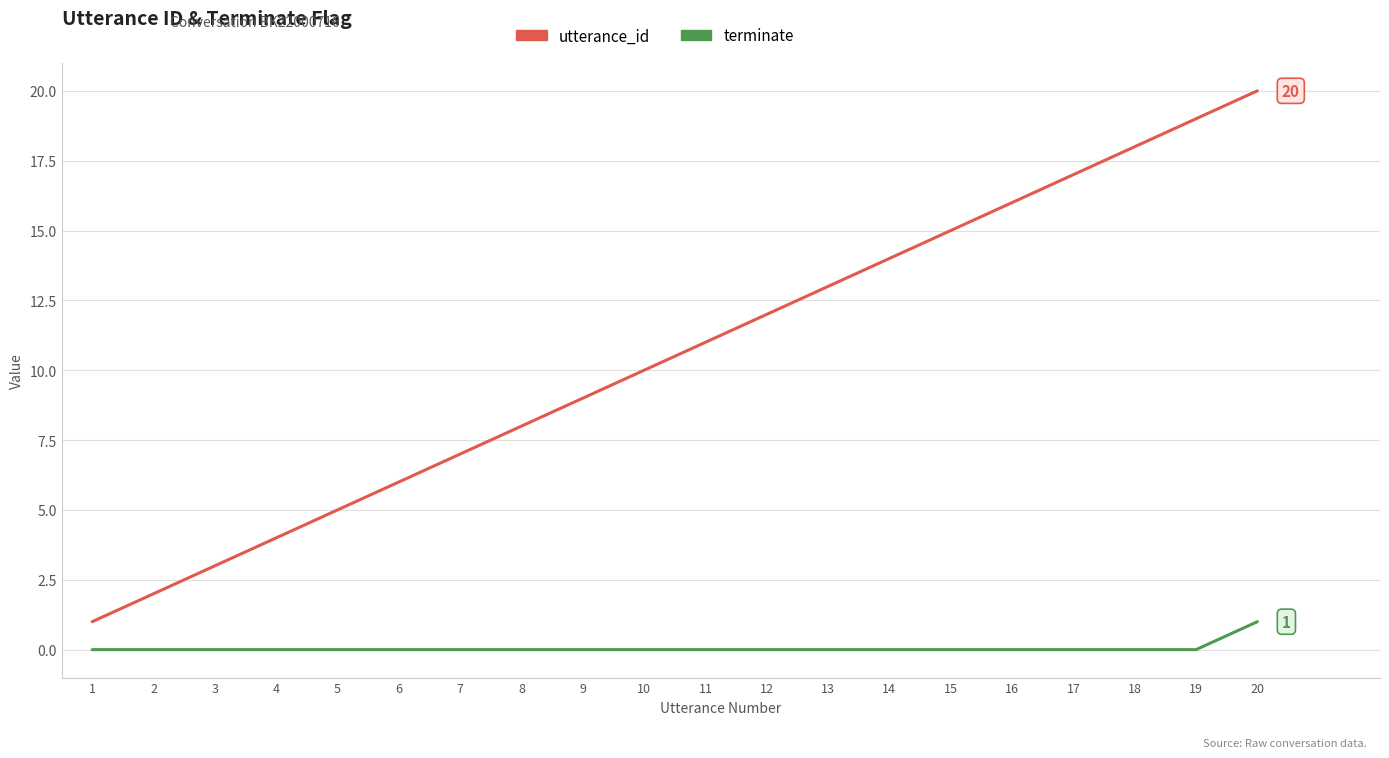

Is this an area chart (filled region under the line)?

No